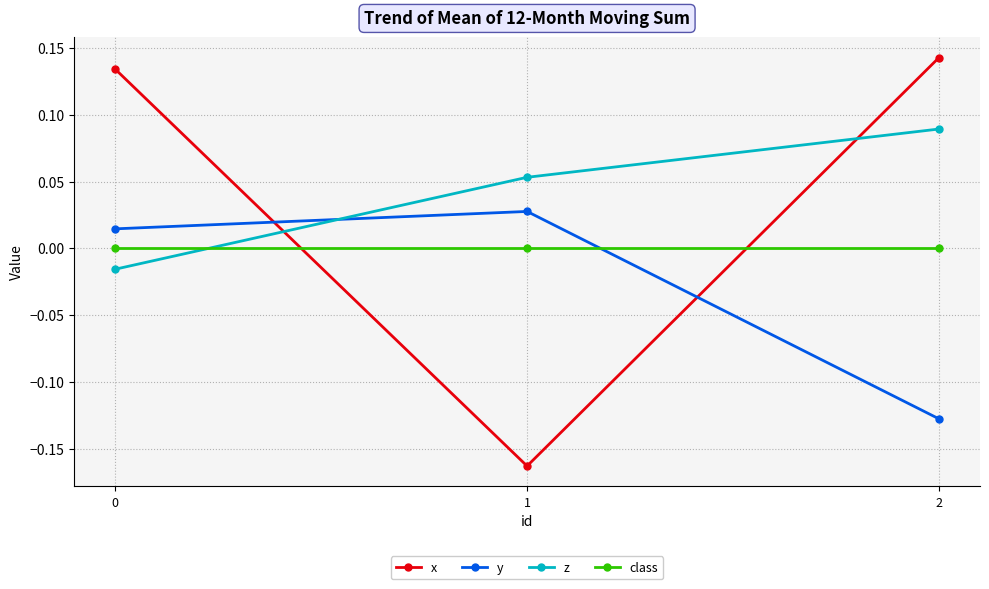

What is the difference between the maximum and minimum values in the x series?

0.3